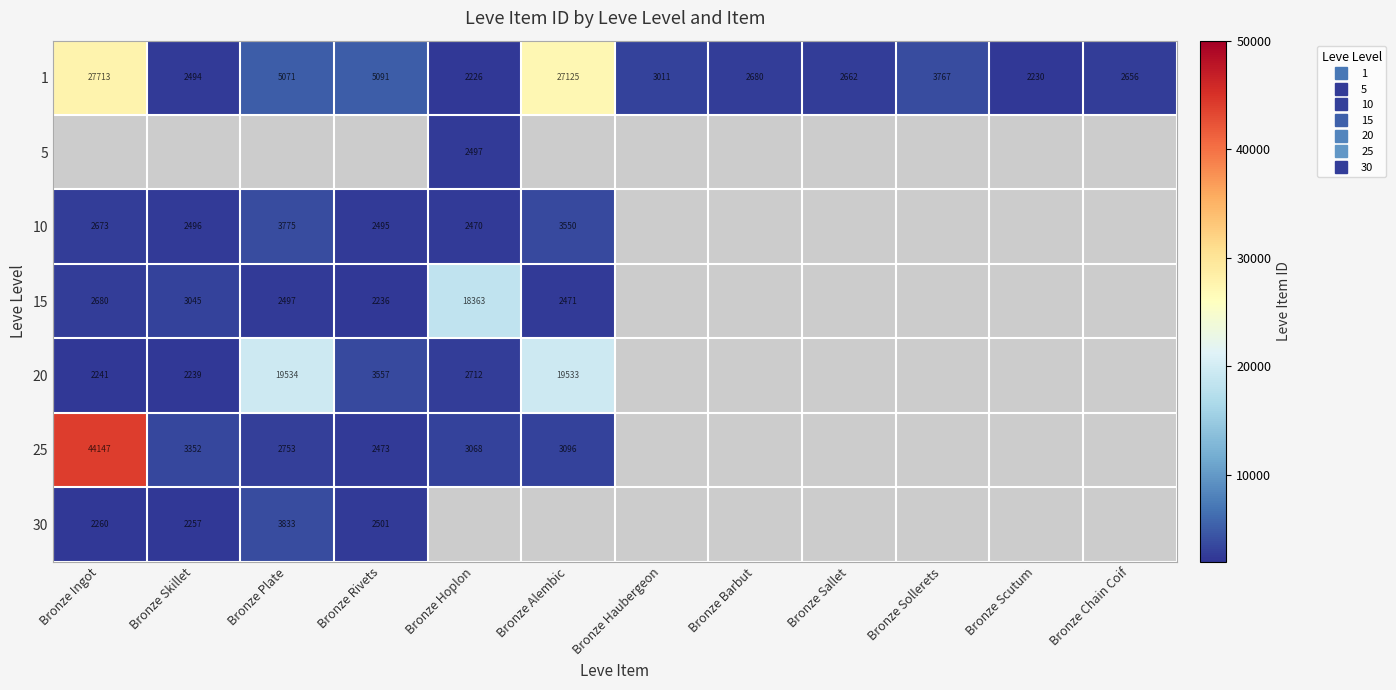

Which label corresponds to the largest value in the chart?

Bronze Ingot